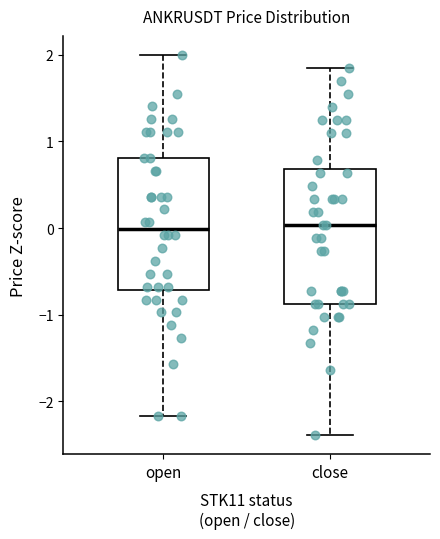

Reading left to right, transcribe this box plot: for each box, give where its median line is, the range the box spans, and where its two whiskers end, as read against the y-axis. The values are not printed on the chart, so give them approximately, as read against the axis.

open: median 0.0, box -0.7 to 0.8, whiskers -2.2 to 2.0
close: median 0.0, box -0.9 to 0.7, whiskers -2.4 to 1.9